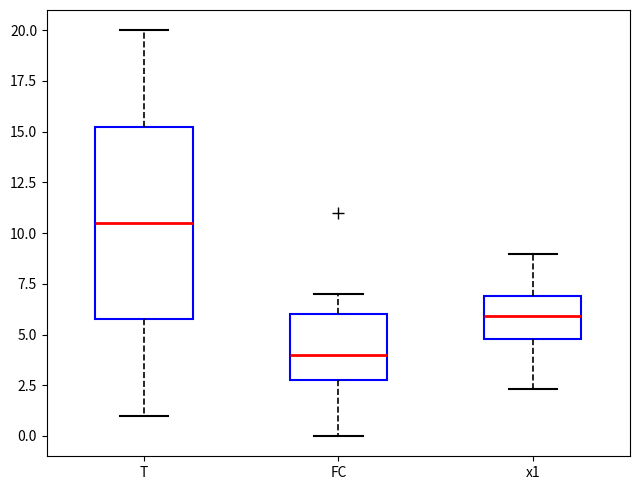

Comparing the boxes themselves (not the whiskers), which one is the tallest?

T